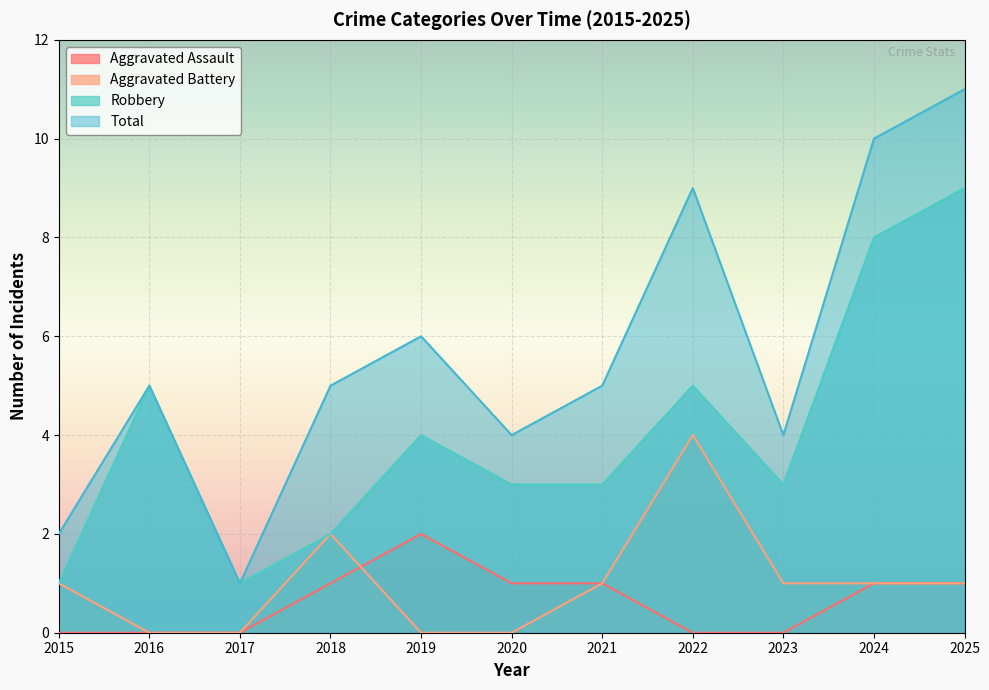

Which series has the largest range (max minus min)?

Total